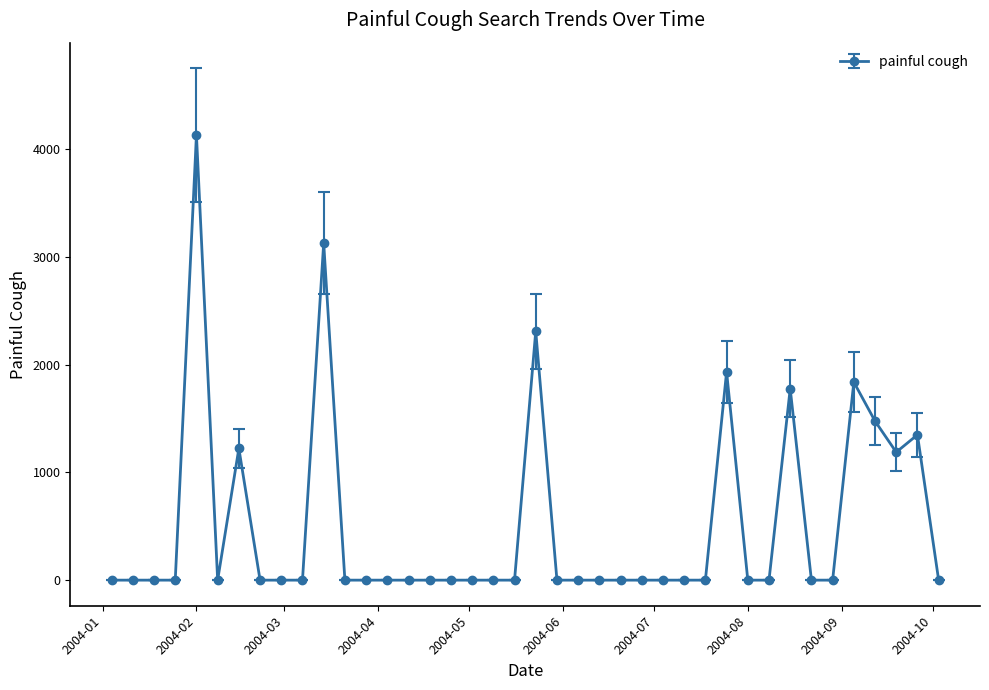

True or false: the data has more than 1 interior local peaks.

True